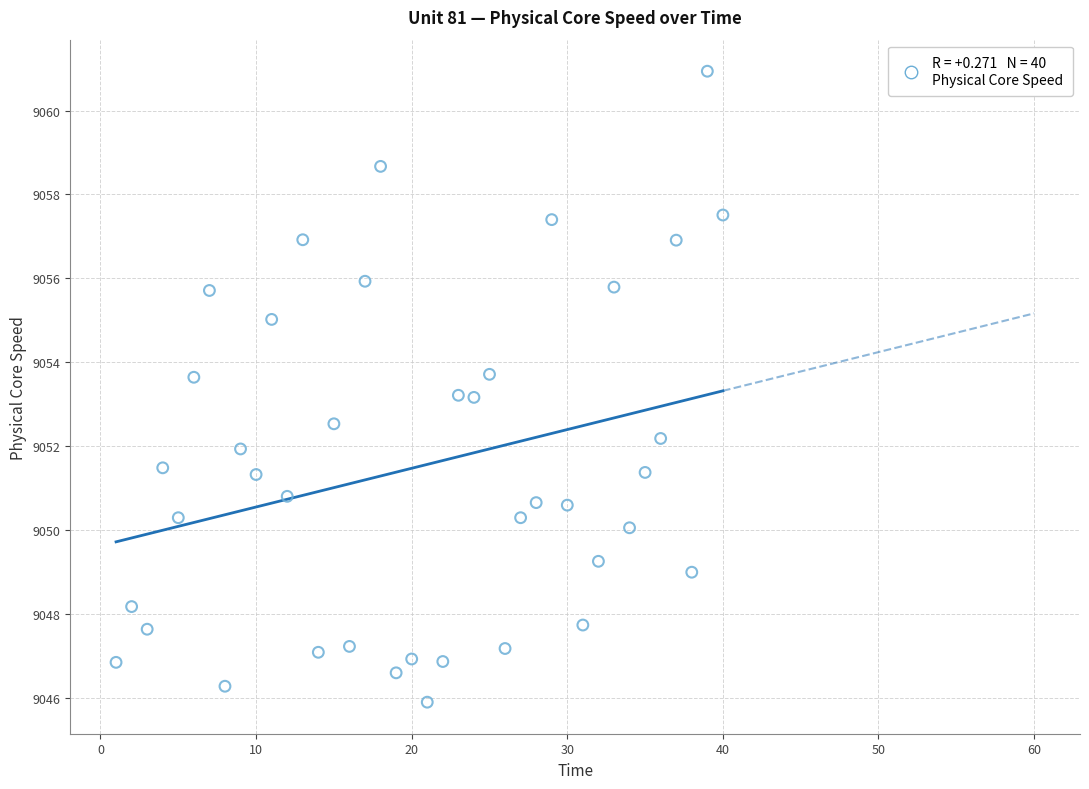

What is the range of X values (max minus min)?

39.0